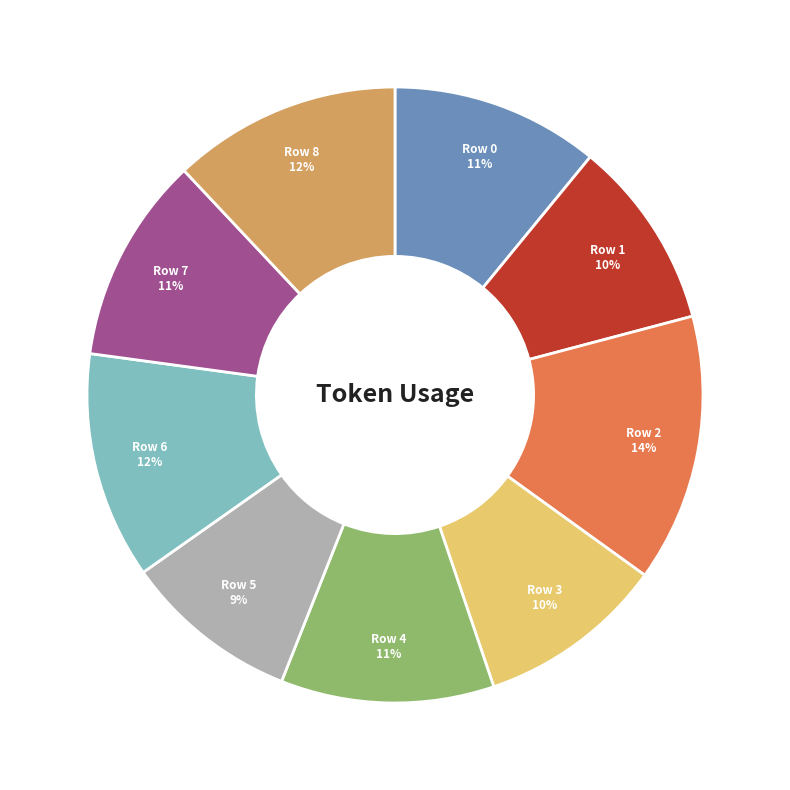

Count the number of slices in the pie.

9